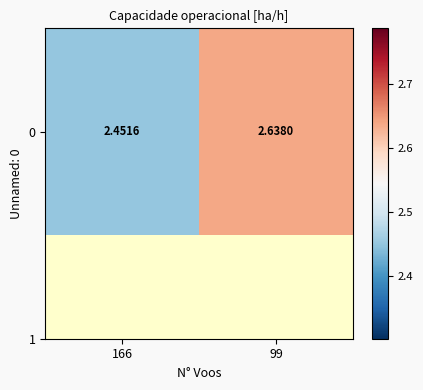

What is the sum of the values at 166 and 99?

5.1